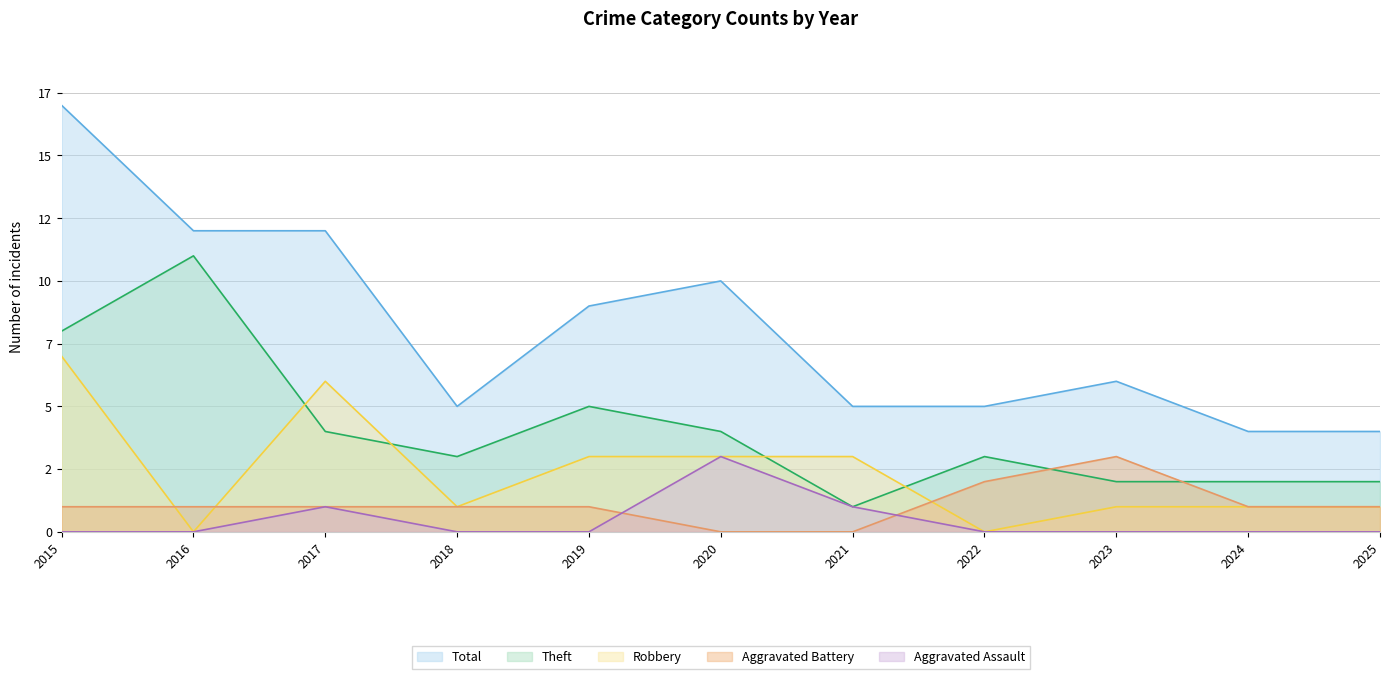

What is the value of the Robbery point at the 5th from the left?

3